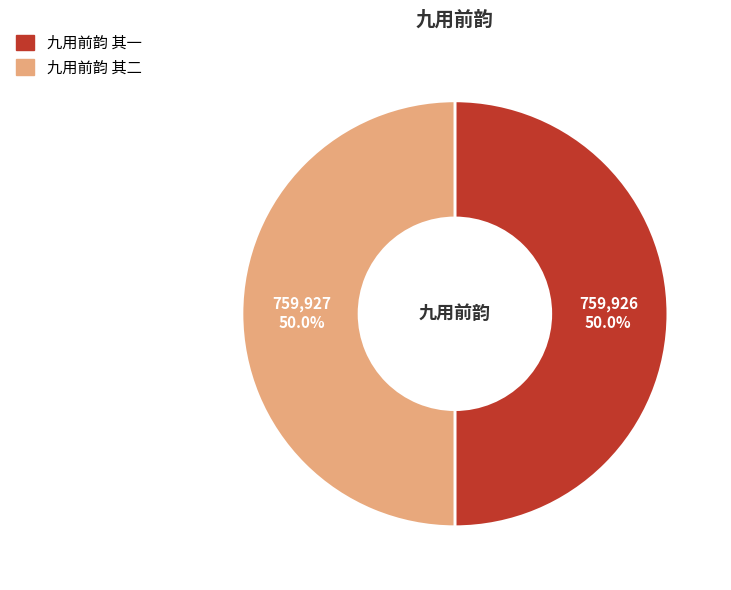

Approximately how many times larger is the value at 九用前韵 其一 compared to 九用前韵 其二?

1.0